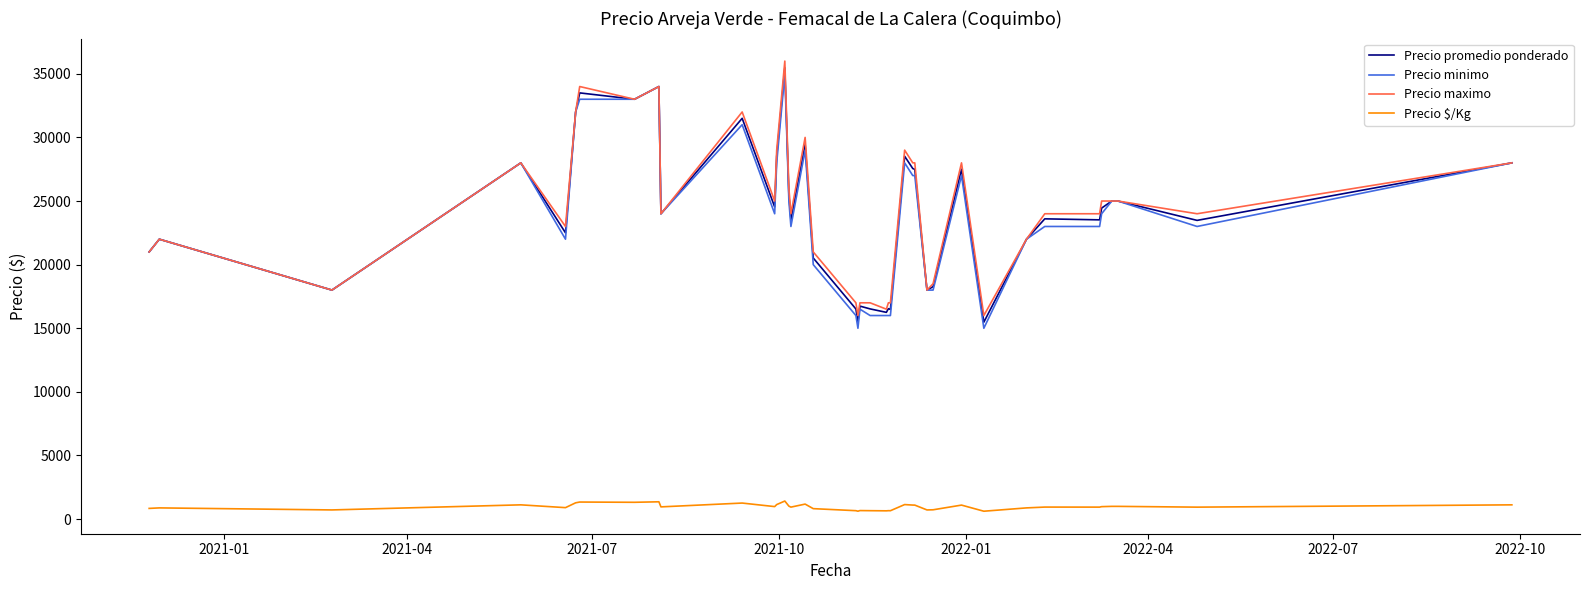

What is the difference between the maximum and minimum values in the Precio $/Kg series?

800